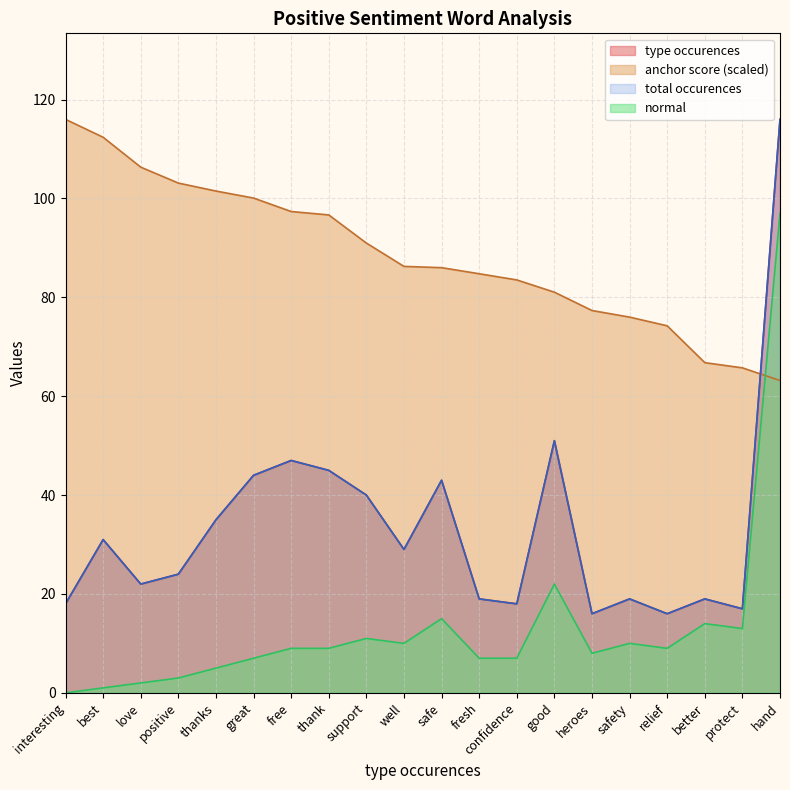

At which category does the chart reach its peak across all series?

interesting